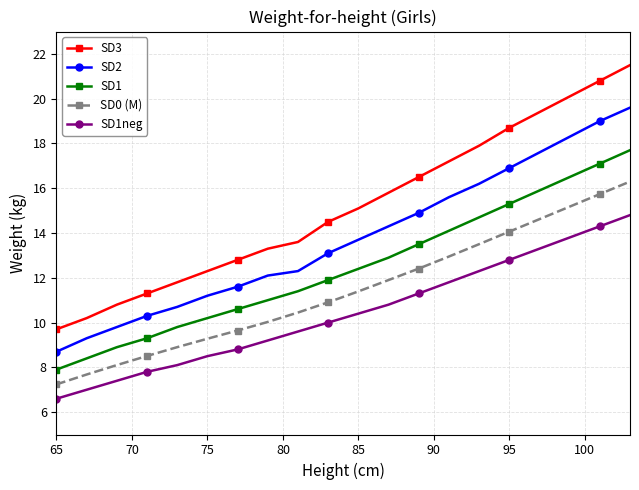

Reading left to right, transcribe all the data shown in this chart.

SD3: 9.7	10.2	10.8	11.3	11.8	12.3	12.8	13.3	13.6	14.5	15.1	15.8	16.5	17.2	17.9	18.7	19.4	20.1	20.8	21.5
SD2: 8.7	9.3	9.8	10.3	10.7	11.2	11.6	12.1	12.3	13.1	13.7	14.3	14.9	15.6	16.2	16.9	17.6	18.3	19.0	19.6
SD1: 7.9	8.4	8.9	9.3	9.8	10.2	10.6	11.0	11.4	11.9	12.4	12.9	13.5	14.1	14.7	15.3	15.9	16.5	17.1	17.7
SD0 (M): 7.2	7.7	8.1	8.5	8.9	9.3	9.6	10.0	10.4	10.9	11.4	11.9	12.4	12.9	13.5	14.1	14.6	15.2	15.7	16.3
SD1neg: 6.6	7.0	7.4	7.8	8.1	8.5	8.8	9.2	9.6	10.0	10.4	10.8	11.3	11.8	12.3	12.8	13.3	13.8	14.3	14.8